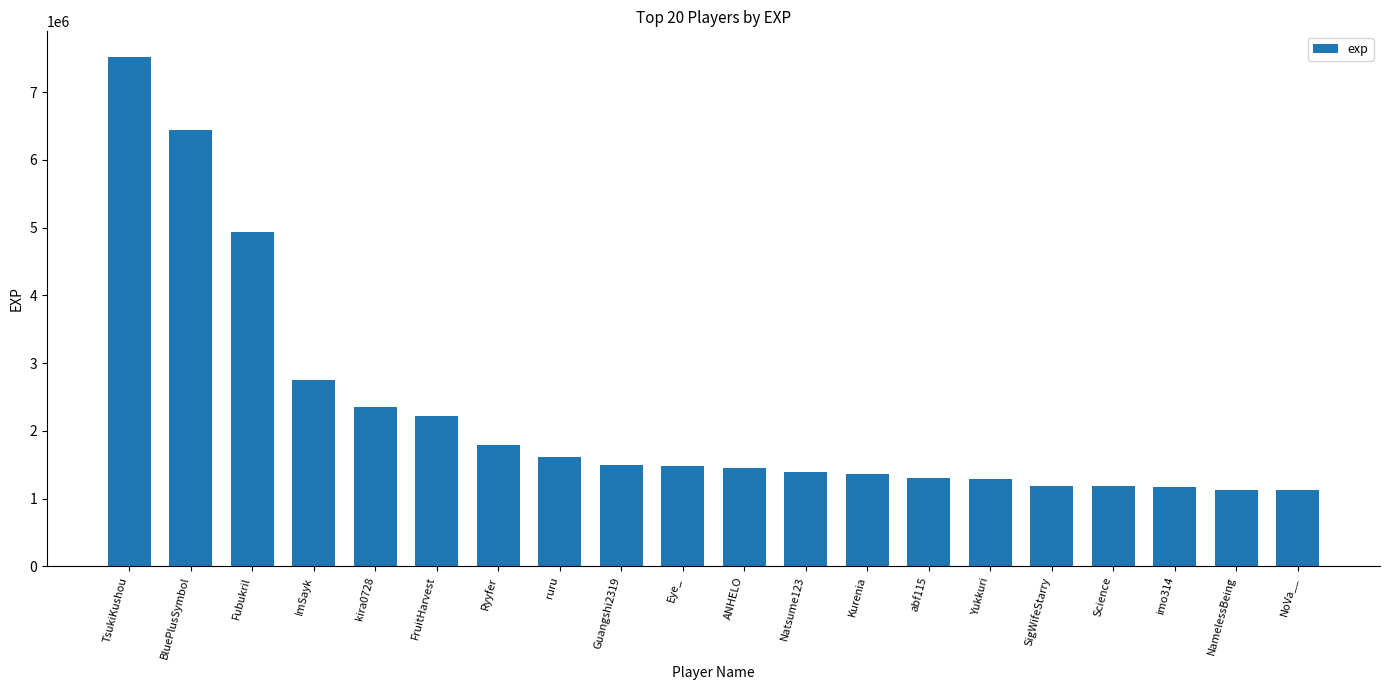

What is the change in value from FruitHarvest to NoVa__?

-1089391